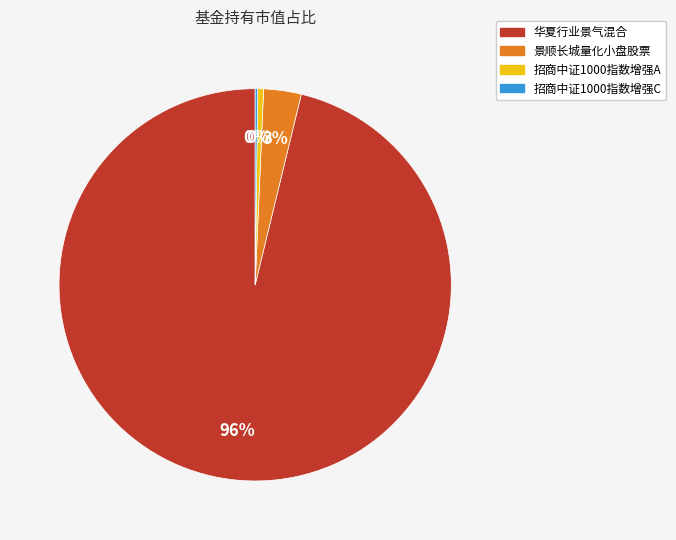

Between 华夏行业景气混合 and 景顺长城量化小盘股票, which is larger?

华夏行业景气混合